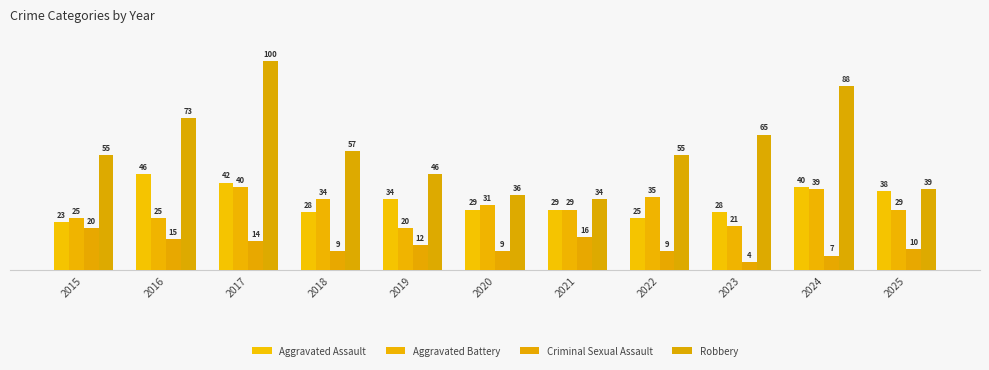

What is the approximate value of Robbery at 2023?

65